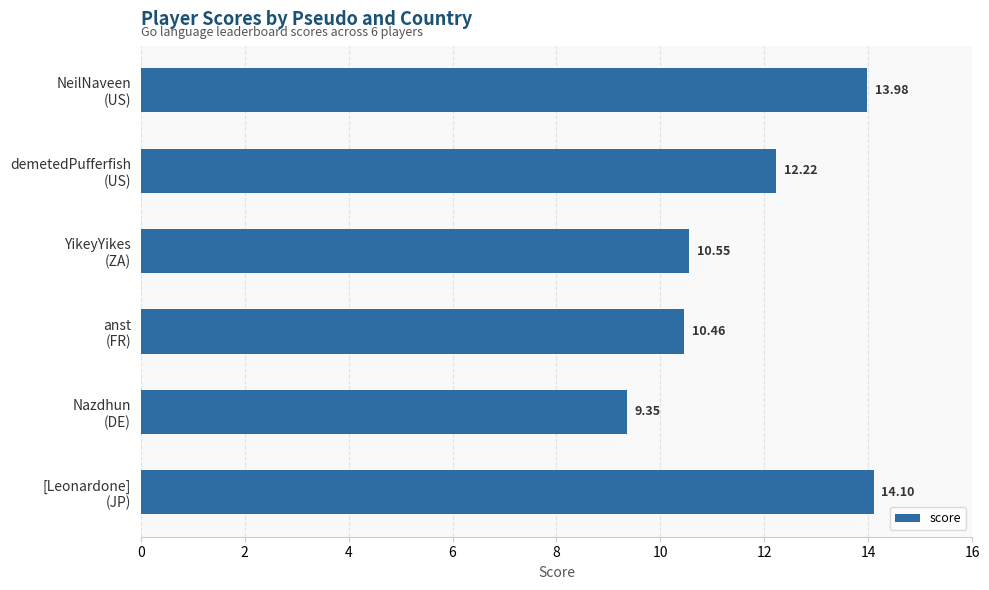

What is the difference between the second highest and second lowest values?

3.5